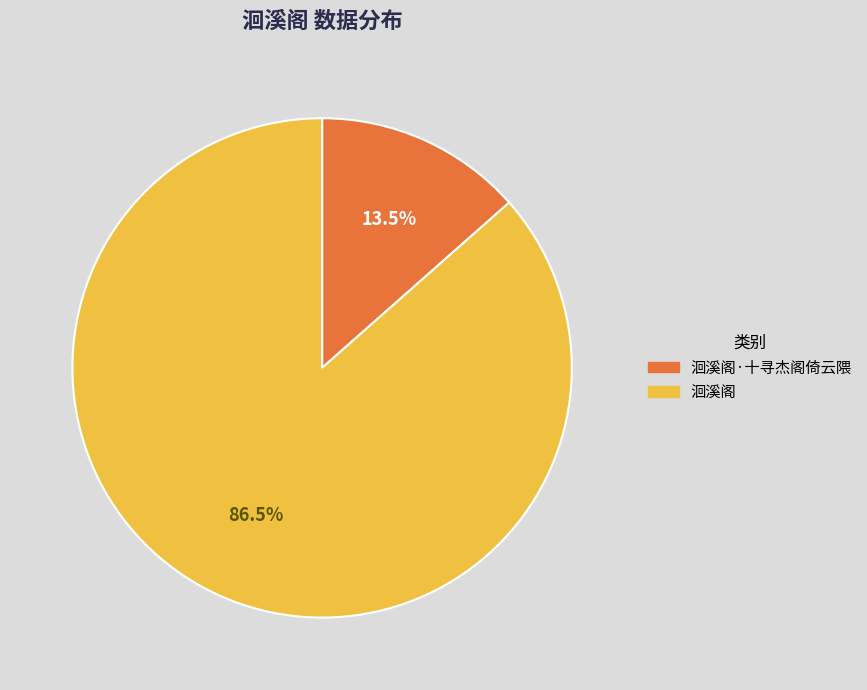

Count the number of slices in the pie.

2